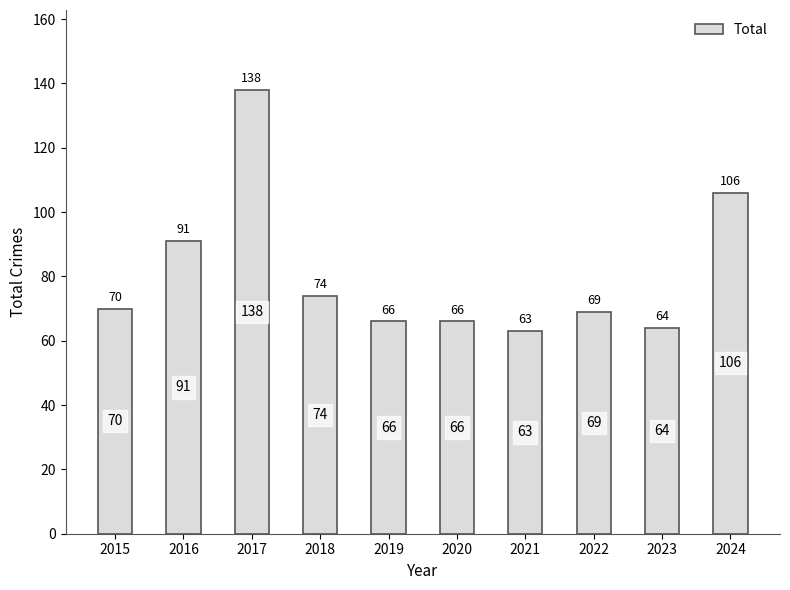

What is the difference between the values at 2017 and 2021?

75